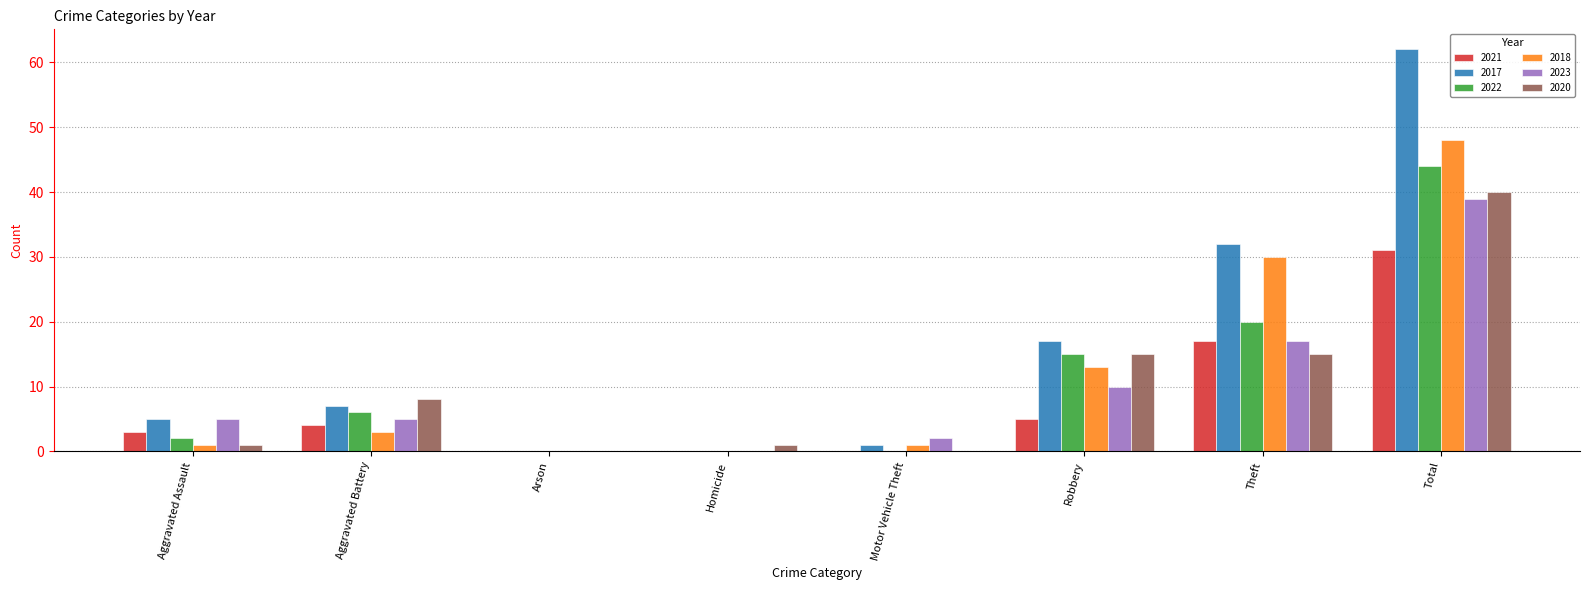

What are all the series names shown in the legend?

2021, 2017, 2022, 2018, 2023, 2020